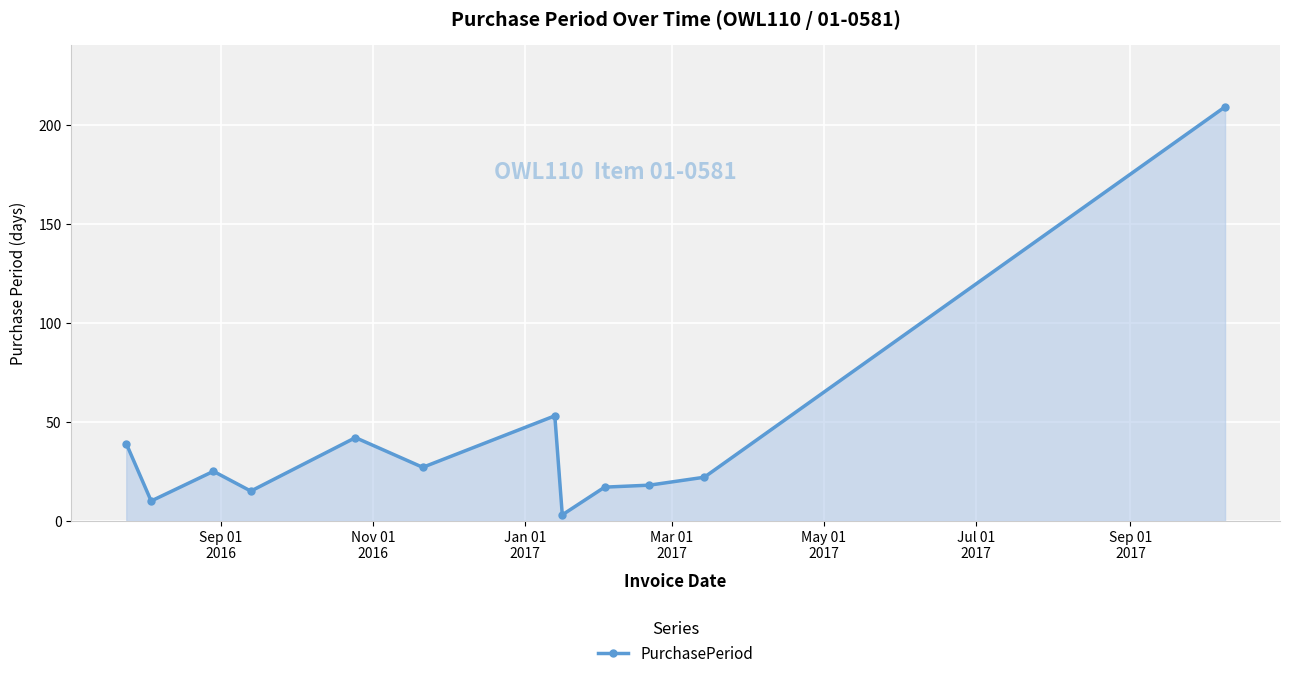

Reading left to right, extract all data points from this chart.

39	10	25	15	42	27	53	3	17	18	22	209